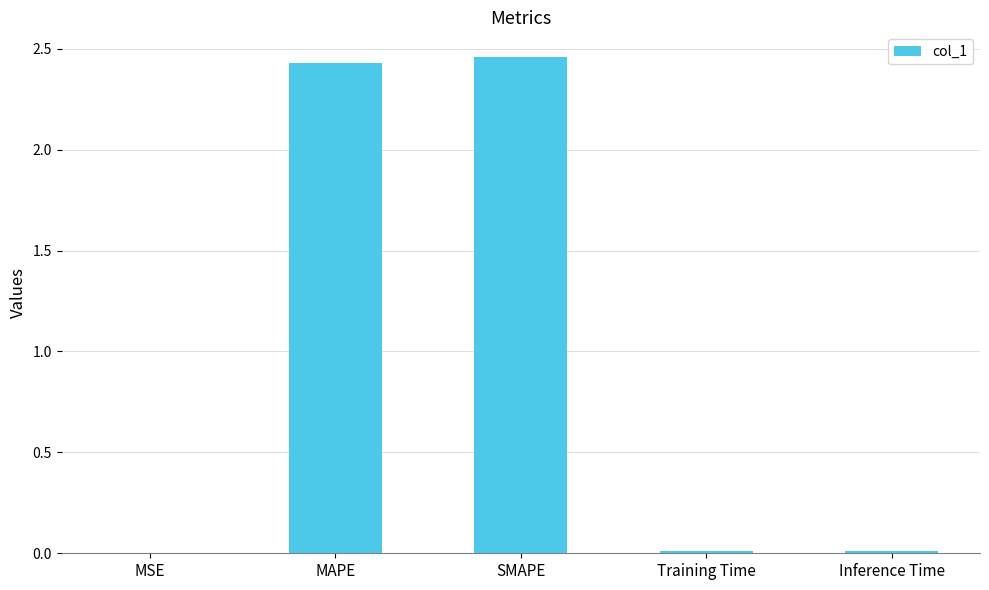

Are the bars grouped side by side (vs. stacked)?

No